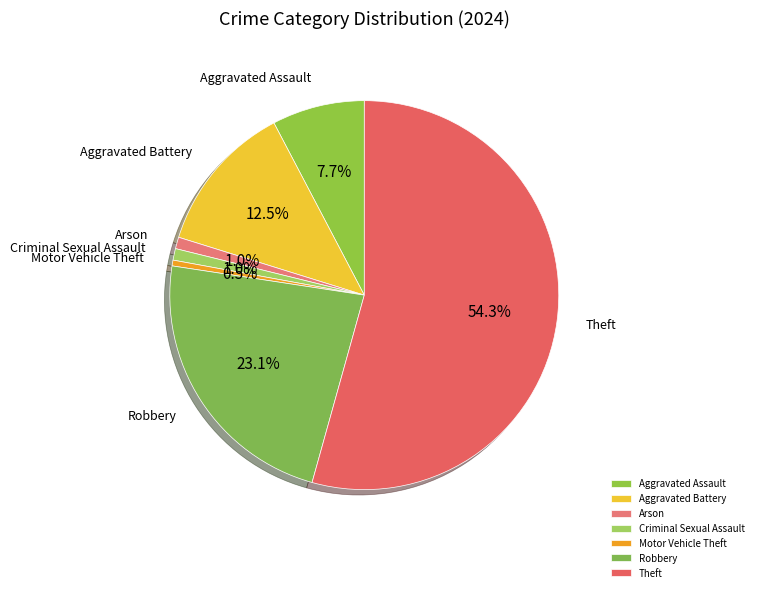

Does any single category account for the majority?

Yes